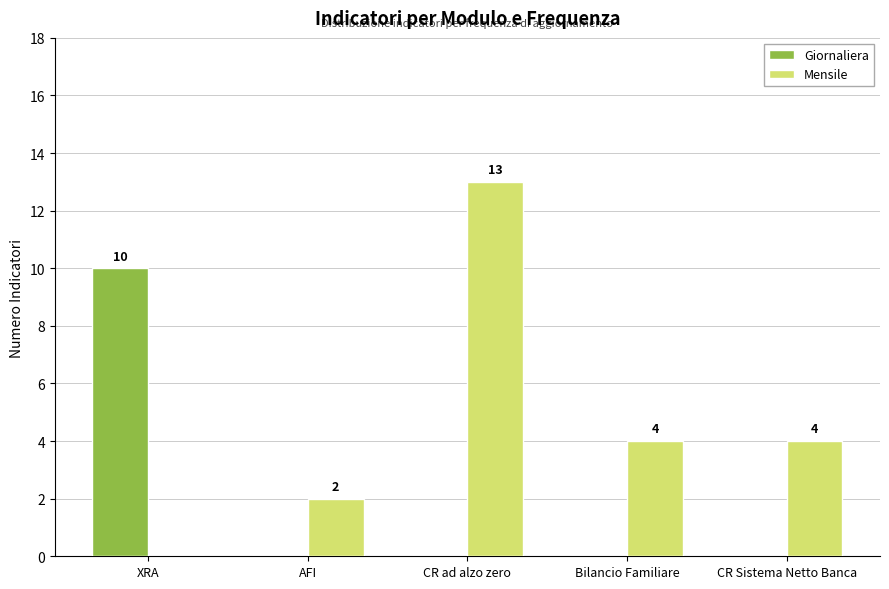

How many values in Mensile are above zero?

4